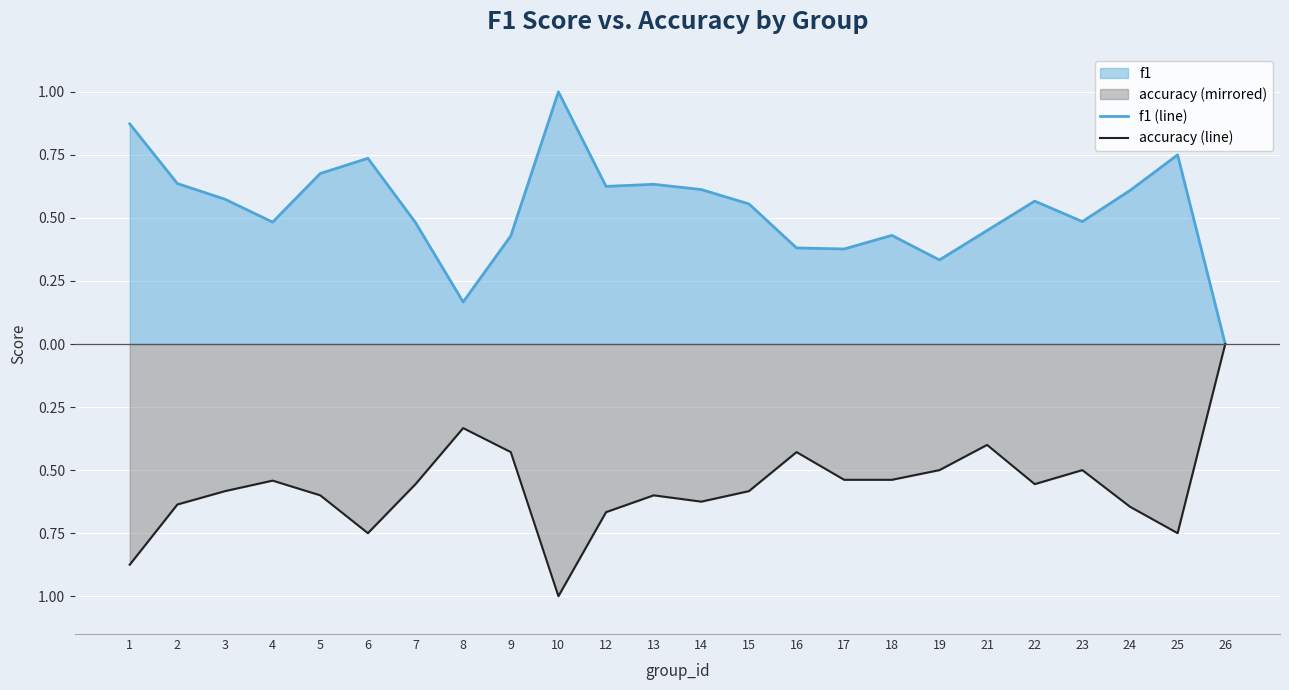

True or false: accuracy (line) has more than 0 interior local peaks.

True